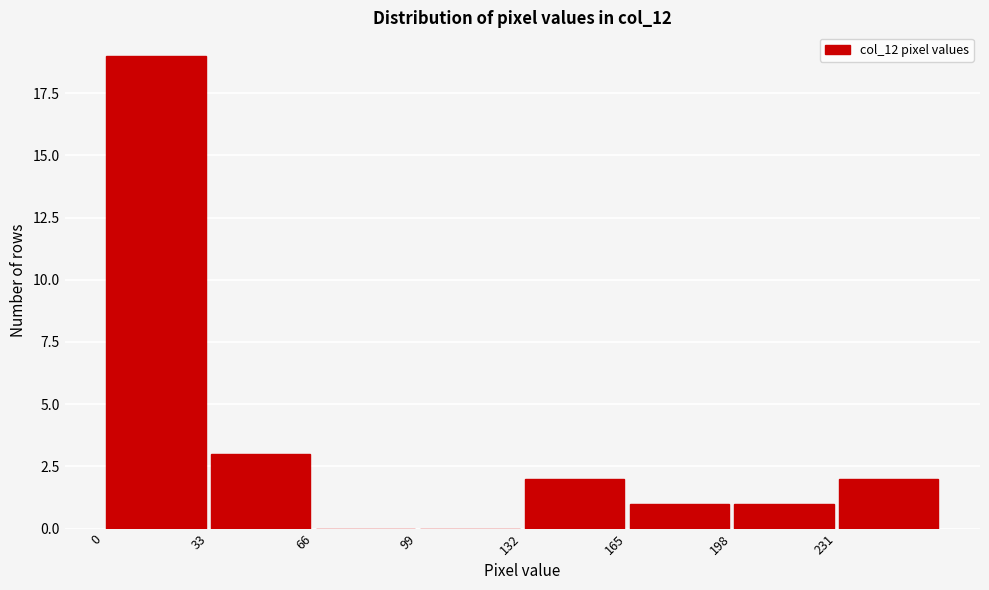

Which range on the x-axis has the tallest bar?

0 to 33